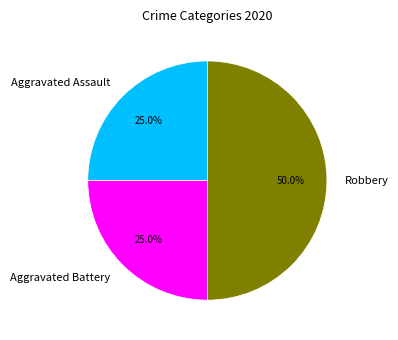

To the nearest percent, what is the difference between the Aggravated Battery and Robbery slice percentages?

25%